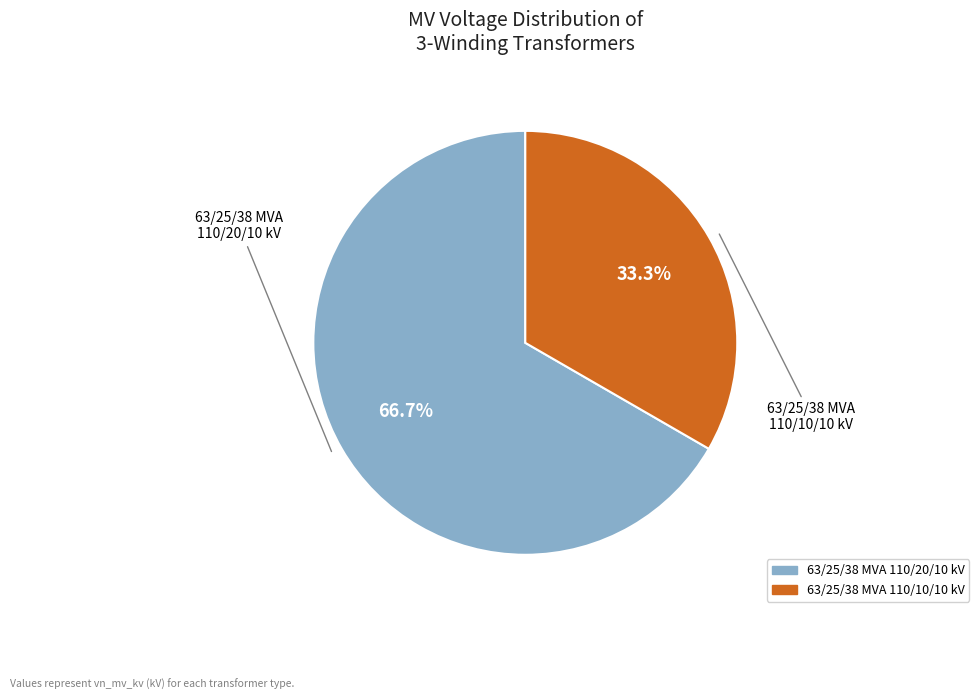

What percentage is the 63/25/38 MVA 110/10/10 kV slice, to the nearest percent?

33%